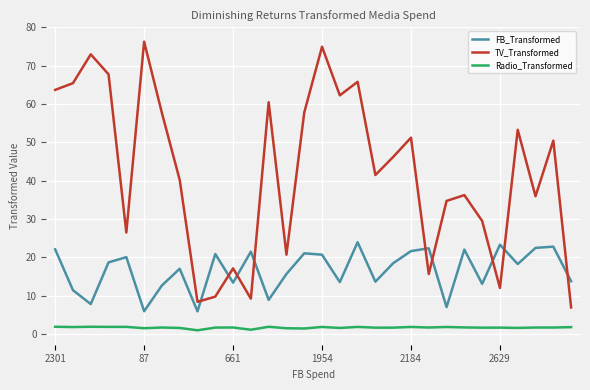

How many interior local valleys does the FB_Transformed series have?

10